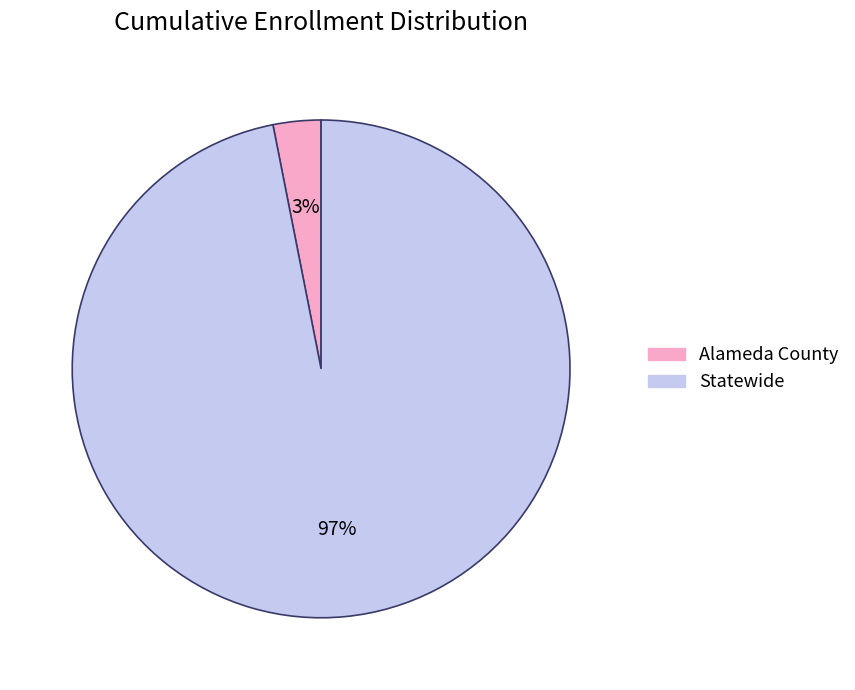

To the nearest percent, what is the difference between the largest and smallest slice percentages?

94%